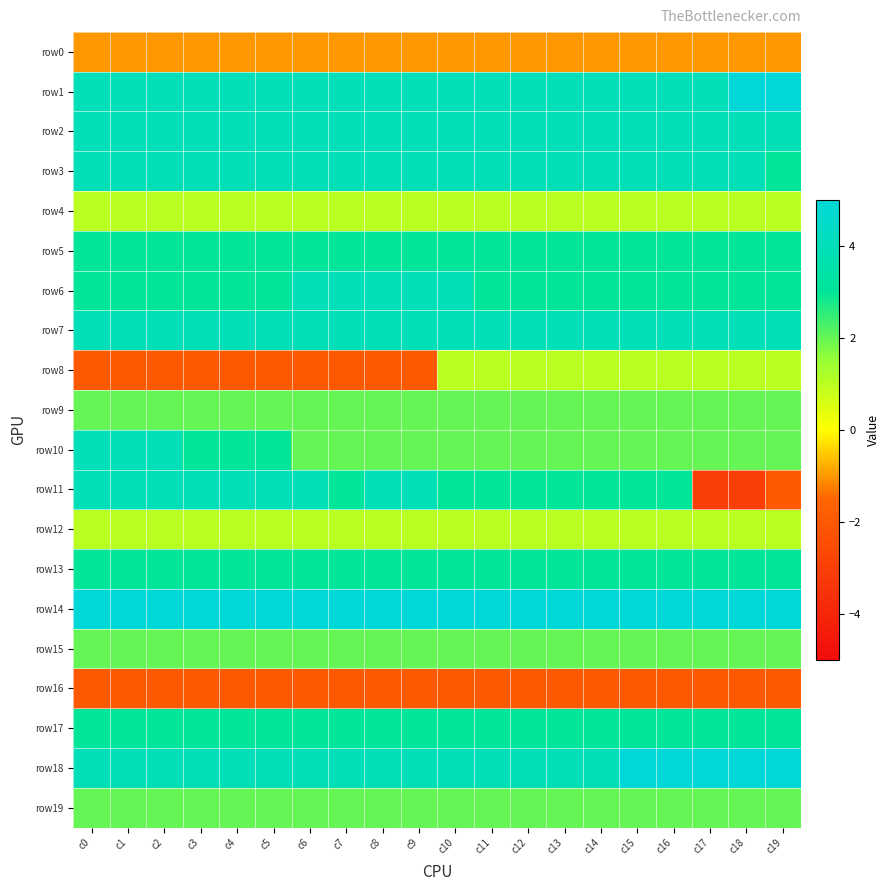

Reading left to right, list all the values displayed in this chart.

row0: c0=-1	c1=-1	c2=-1	c3=-1	c4=-1	c5=-1	c6=-1	c7=-1	c8=-1	c9=-1	c10=-1	c11=-1	c12=-1	c13=-1	c14=-1	c15=-1	c16=-1	c17=-1	c18=-1	c19=-1
row1: c0=4	c1=4	c2=4	c3=4	c4=4	c5=4	c6=4	c7=4	c8=4	c9=4	c10=4	c11=4	c12=4	c13=4	c14=4	c15=4	c16=4	c17=4	c18=5	c19=5
row2: c0=4	c1=4	c2=4	c3=4	c4=4	c5=4	c6=4	c7=4	c8=4	c9=4	c10=4	c11=4	c12=4	c13=4	c14=4	c15=4	c16=4	c17=4	c18=4	c19=4
row3: c0=4	c1=4	c2=4	c3=4	c4=4	c5=4	c6=4	c7=4	c8=4	c9=4	c10=4	c11=4	c12=4	c13=4	c14=4	c15=4	c16=4	c17=4	c18=4	c19=3
row4: c0=1	c1=1	c2=1	c3=1	c4=1	c5=1	c6=1	c7=1	c8=1	c9=1	c10=1	c11=1	c12=1	c13=1	c14=1	c15=1	c16=1	c17=1	c18=1	c19=1
row5: c0=3	c1=3	c2=3	c3=3	c4=3	c5=3	c6=3	c7=3	c8=3	c9=3	c10=3	c11=3	c12=3	c13=3	c14=3	c15=3	c16=3	c17=3	c18=3	c19=3
row6: c0=3	c1=3	c2=3	c3=3	c4=3	c5=3	c6=4	c7=4	c8=4	c9=4	c10=4	c11=3	c12=3	c13=3	c14=3	c15=3	c16=3	c17=3	c18=3	c19=3
row7: c0=4	c1=4	c2=4	c3=4	c4=4	c5=4	c6=4	c7=4	c8=4	c9=4	c10=4	c11=4	c12=4	c13=4	c14=4	c15=4	c16=4	c17=4	c18=4	c19=4
row8: c0=-2	c1=-2	c2=-2	c3=-2	c4=-2	c5=-2	c6=-2	c7=-2	c8=-2	c9=-2	c10=1	c11=1	c12=1	c13=1	c14=1	c15=1	c16=1	c17=1	c18=1	c19=1
row9: c0=2	c1=2	c2=2	c3=2	c4=2	c5=2	c6=2	c7=2	c8=2	c9=2	c10=2	c11=2	c12=2	c13=2	c14=2	c15=2	c16=2	c17=2	c18=2	c19=2
row10: c0=4	c1=4	c2=4	c3=3	c4=3	c5=3	c6=2	c7=2	c8=2	c9=2	c10=2	c11=2	c12=2	c13=2	c14=2	c15=2	c16=2	c17=2	c18=2	c19=2
row11: c0=4	c1=4	c2=4	c3=4	c4=4	c5=4	c6=4	c7=3	c8=4	c9=4	c10=3	c11=3	c12=3	c13=3	c14=3	c15=3	c16=3	c17=-3	c18=-3	c19=-2
row12: c0=1	c1=1	c2=1	c3=1	c4=1	c5=1	c6=1	c7=1	c8=1	c9=1	c10=1	c11=1	c12=1	c13=1	c14=1	c15=1	c16=1	c17=1	c18=1	c19=1
row13: c0=3	c1=3	c2=3	c3=3	c4=3	c5=3	c6=3	c7=3	c8=3	c9=3	c10=3	c11=3	c12=3	c13=3	c14=3	c15=3	c16=3	c17=3	c18=3	c19=3
row14: c0=5	c1=5	c2=5	c3=5	c4=5	c5=5	c6=5	c7=5	c8=5	c9=5	c10=5	c11=5	c12=5	c13=5	c14=5	c15=5	c16=5	c17=5	c18=5	c19=5
row15: c0=2	c1=2	c2=2	c3=2	c4=2	c5=2	c6=2	c7=2	c8=2	c9=2	c10=2	c11=2	c12=2	c13=2	c14=2	c15=2	c16=2	c17=2	c18=2	c19=2
row16: c0=-2	c1=-2	c2=-2	c3=-2	c4=-2	c5=-2	c6=-2	c7=-2	c8=-2	c9=-2	c10=-2	c11=-2	c12=-2	c13=-2	c14=-2	c15=-2	c16=-2	c17=-2	c18=-2	c19=-2
row17: c0=3	c1=3	c2=3	c3=3	c4=3	c5=3	c6=3	c7=3	c8=3	c9=3	c10=3	c11=3	c12=3	c13=3	c14=3	c15=3	c16=3	c17=3	c18=3	c19=3
row18: c0=4	c1=4	c2=4	c3=4	c4=4	c5=4	c6=4	c7=4	c8=4	c9=4	c10=4	c11=4	c12=4	c13=4	c14=4	c15=5	c16=5	c17=5	c18=5	c19=5
row19: c0=2	c1=2	c2=2	c3=2	c4=2	c5=2	c6=2	c7=2	c8=2	c9=2	c10=2	c11=2	c12=2	c13=2	c14=2	c15=2	c16=2	c17=2	c18=2	c19=2